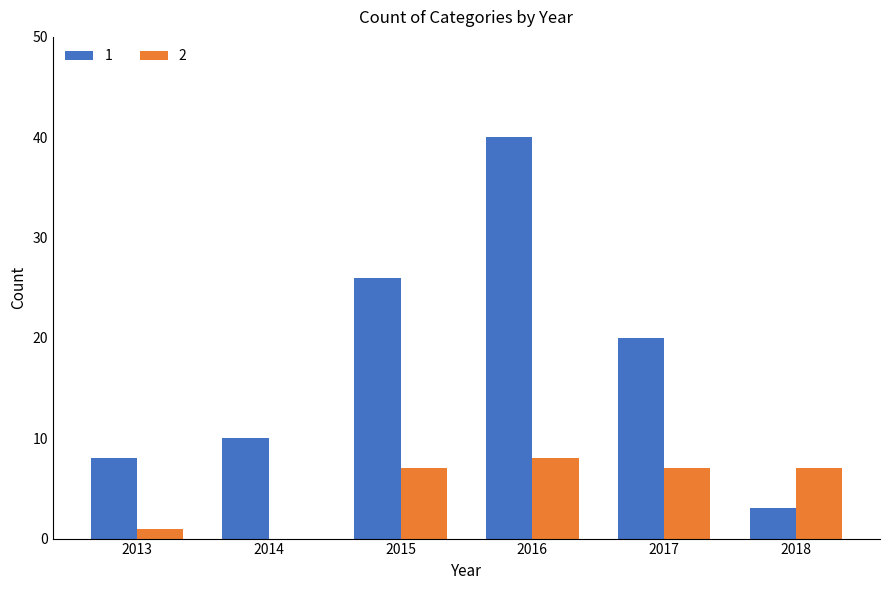

What is the approximate value of 1 at 2016, to the nearest 10?

40